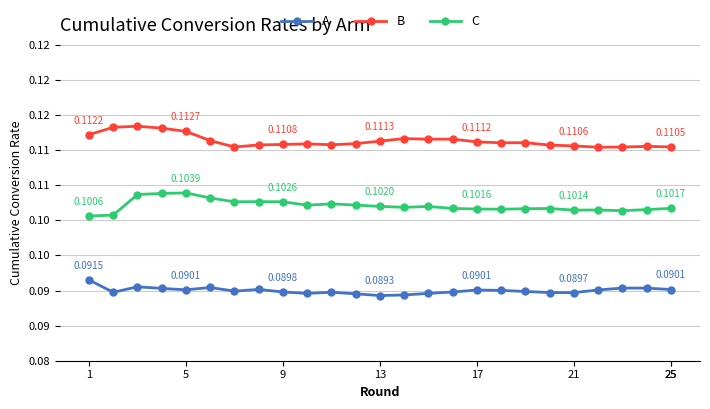

True or false: A and B cross at least once.

False